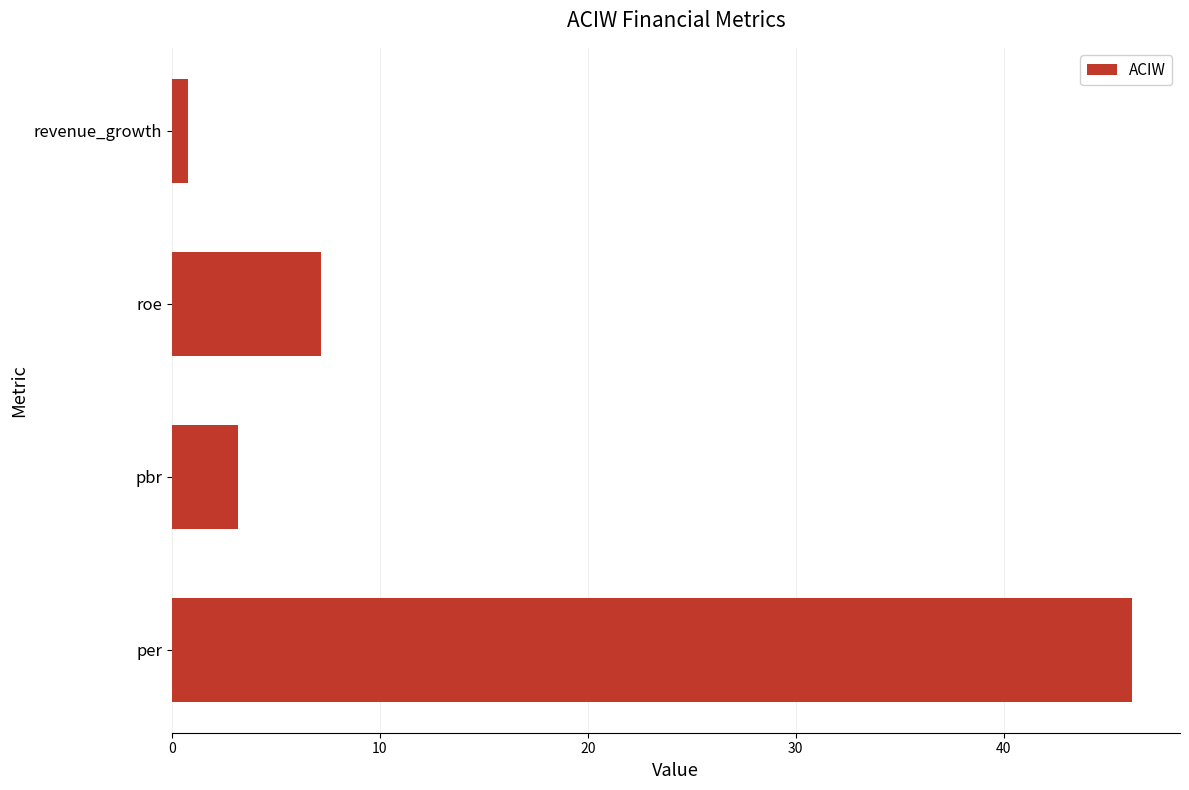

Reading bottom to top, extract all data points from this chart.

per=46.2	pbr=3.2	roe=7.2	revenue_growth=0.8